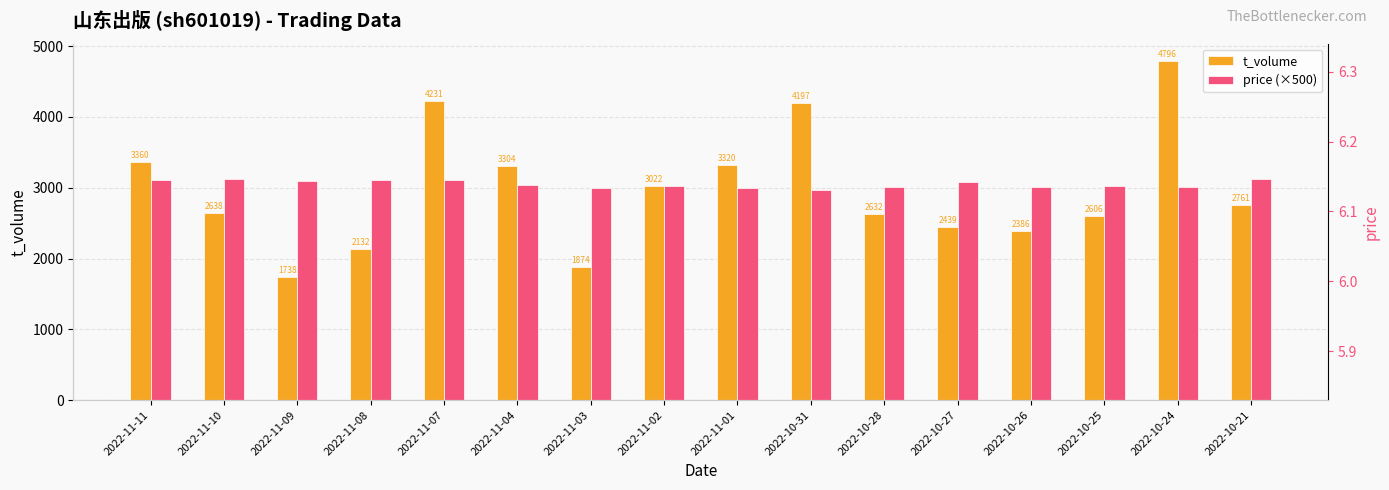

What is the label of the 1st bar from the left?

2022-11-11